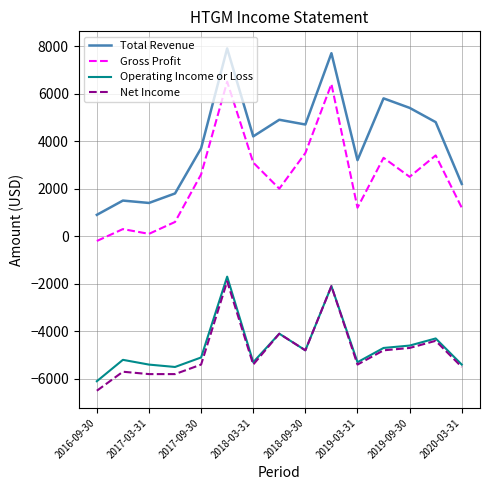

Which series has the largest total across all categories?

Total Revenue